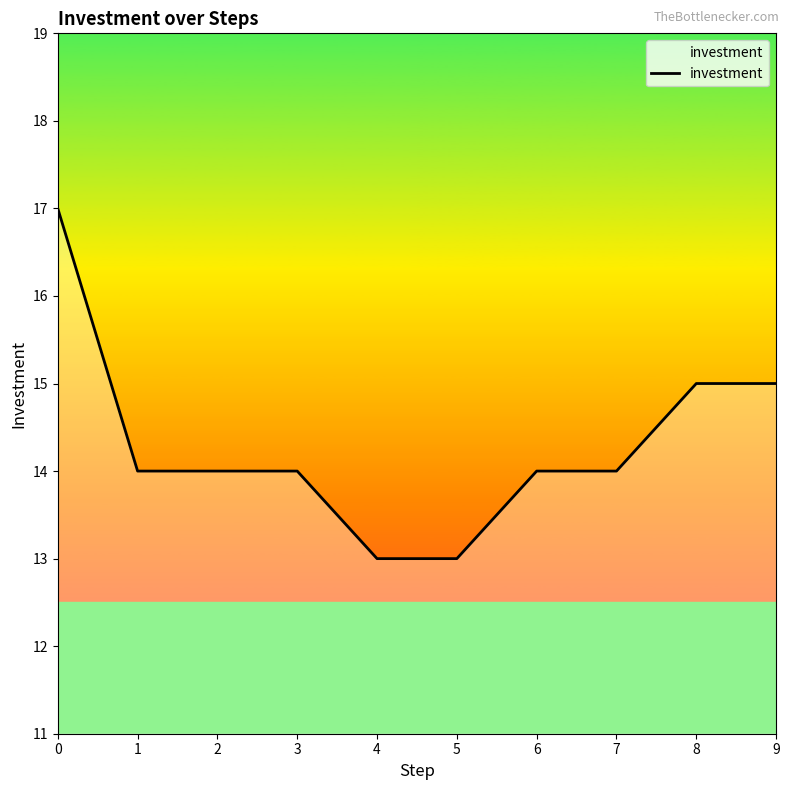

The value at 4 is 19. True or false?

False